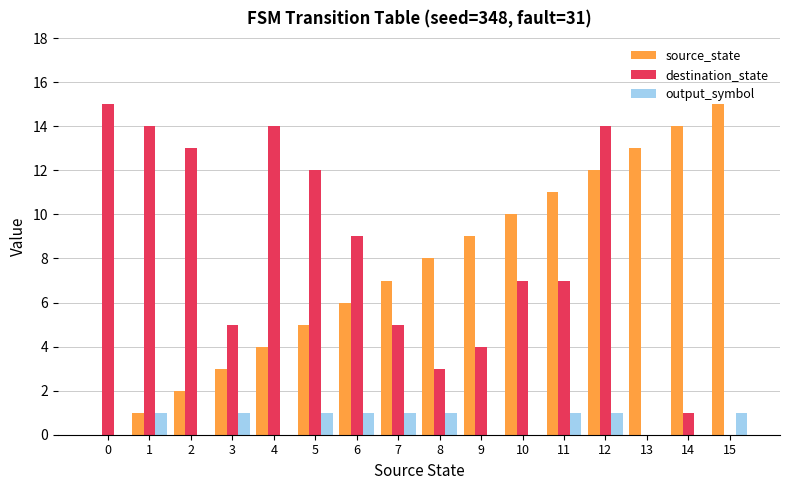

Between 10 and 12, which series saw the biggest shift?

destination_state